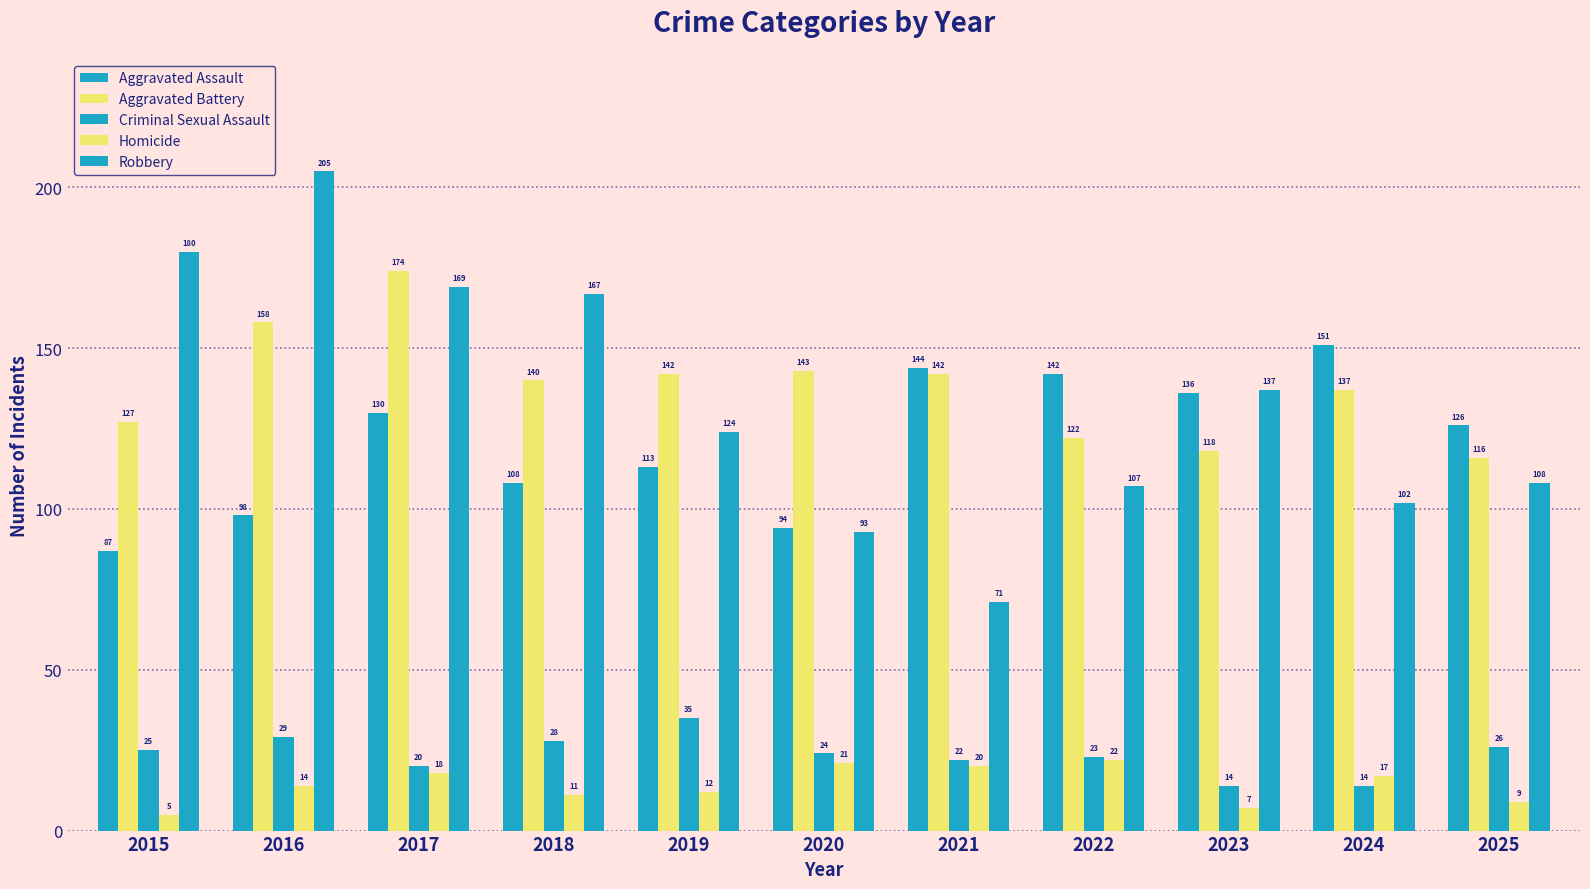

How many data points in Aggravated Assault are less than 126?

5